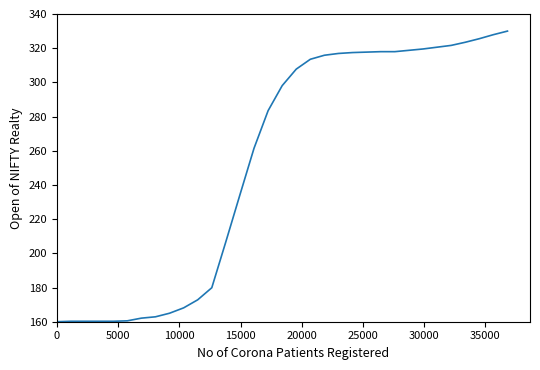

How many values are below 298?

16